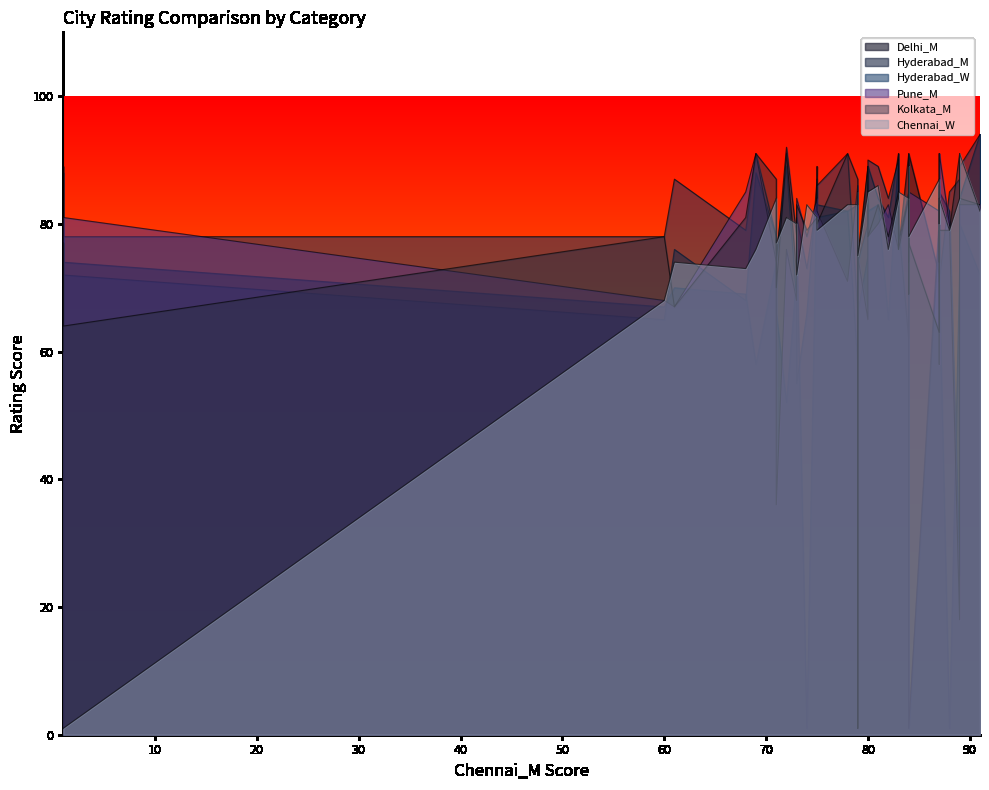

What is the label of the 27th point from the left?

83